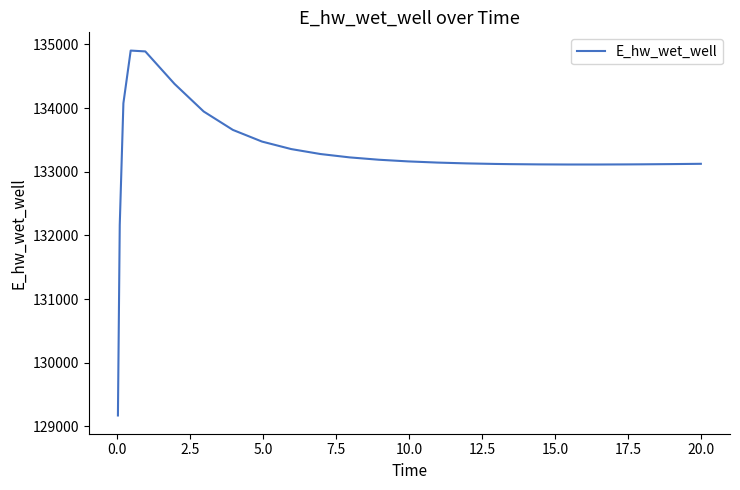

What is the maximum value shown in the chart?

134902.4